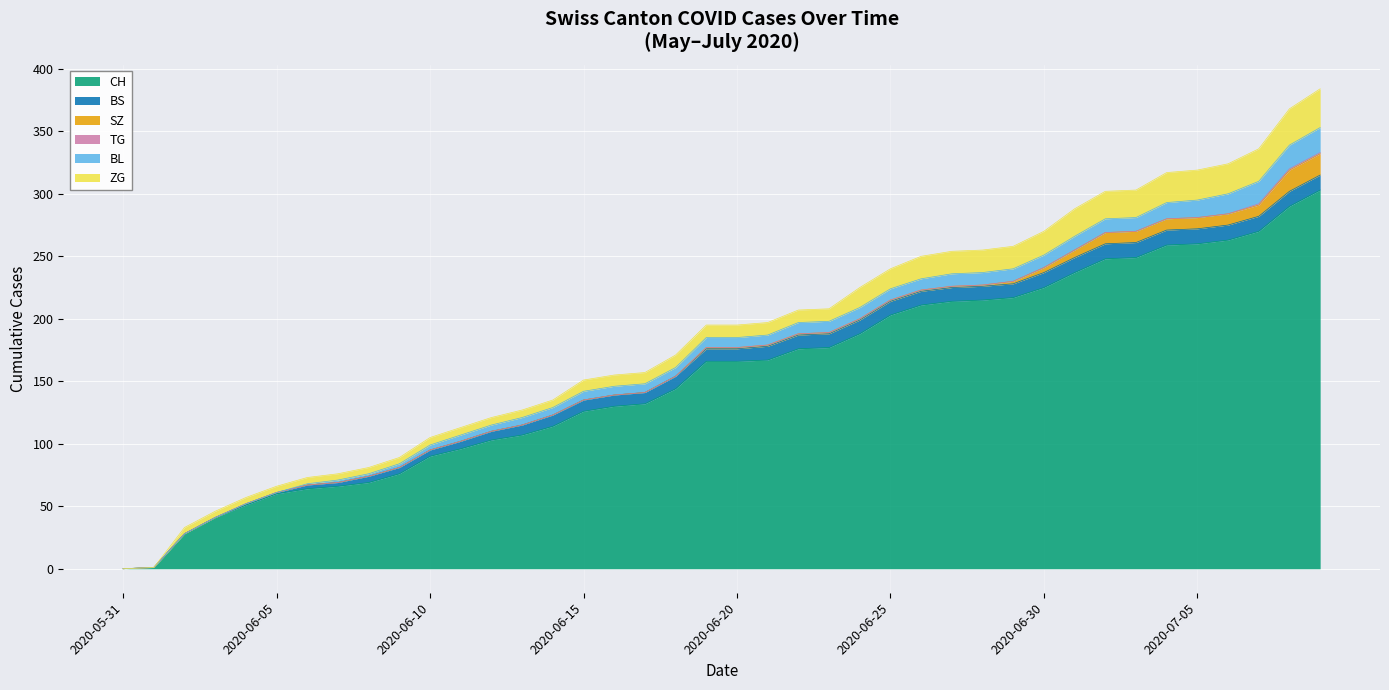

Is it true that TG equals 0 at 2020-06-23?

False